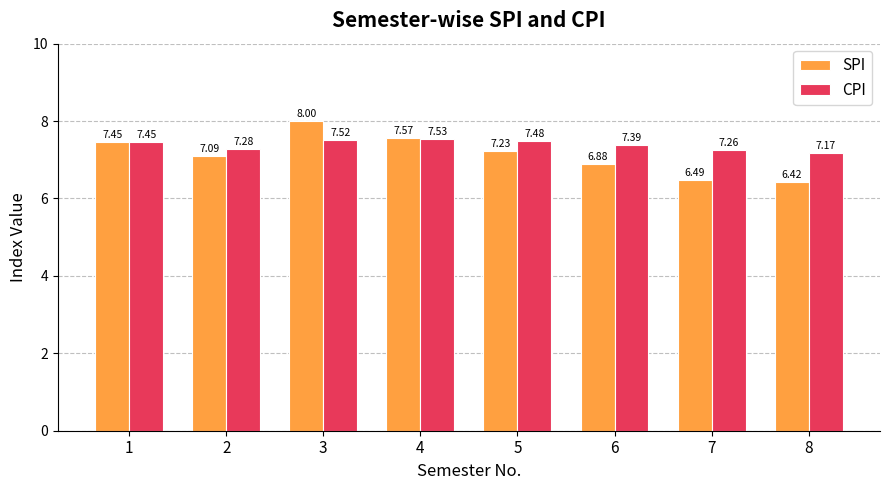

List the labels in order of CPI value, smallest first.

8, 7, 2, 6, 1, 5, 3, 4